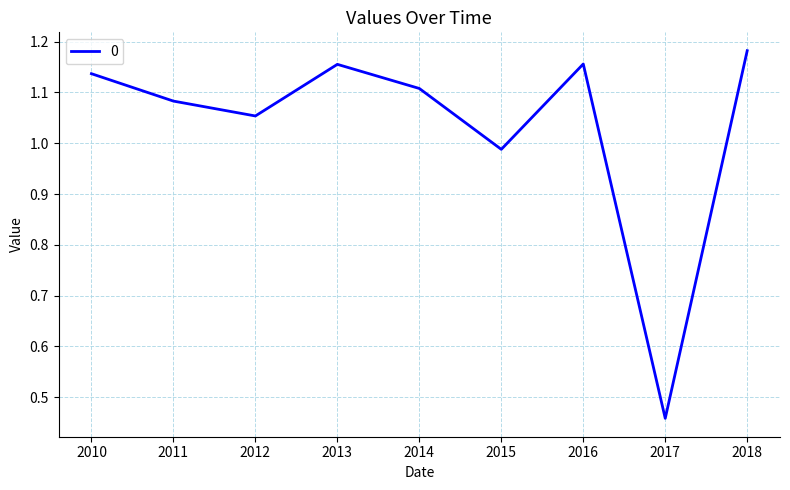

True or false: the data shows 1.1 at 2011.

True